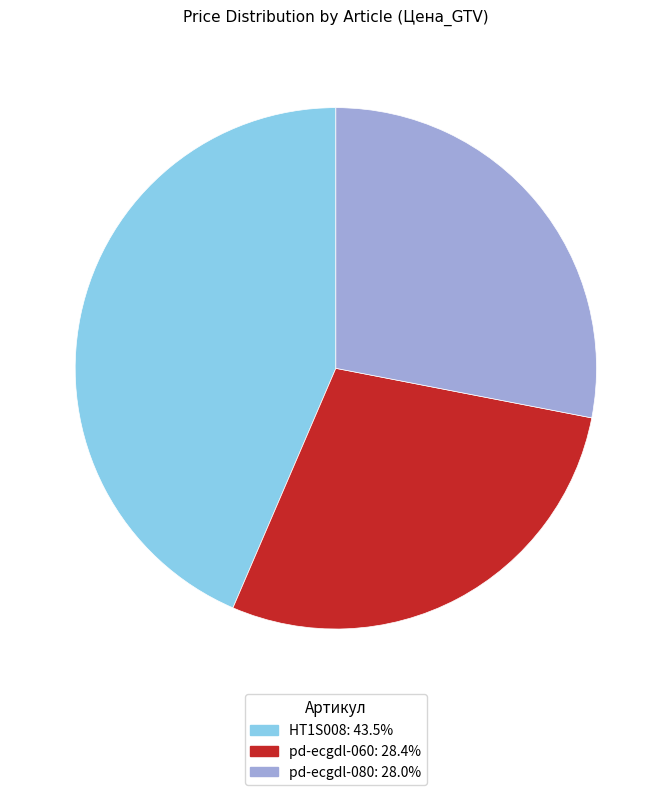

Is the sum of pd-ecgdl-080 and HT1S008 greater than half?

Yes